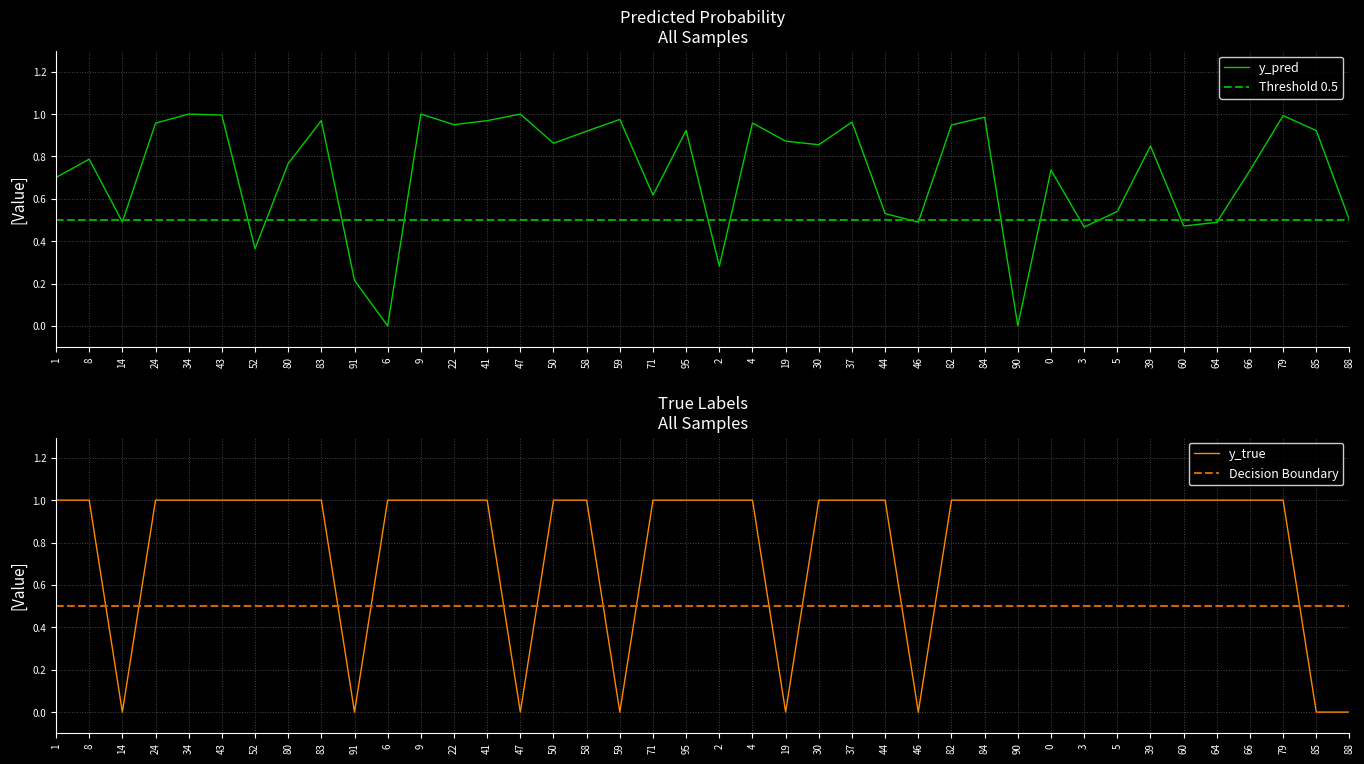

How many interior local peaks does the y_pred series have?

13